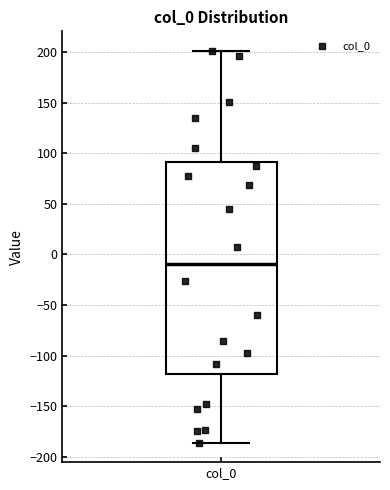

Read this box plot against the y-axis: the position of the median line, the range covered by the box, and the ends of both whiskers. The values are not printed on the chart, so give them approximately, as read against the axis.

median -10, box -120 to 90, whiskers -185 to 200